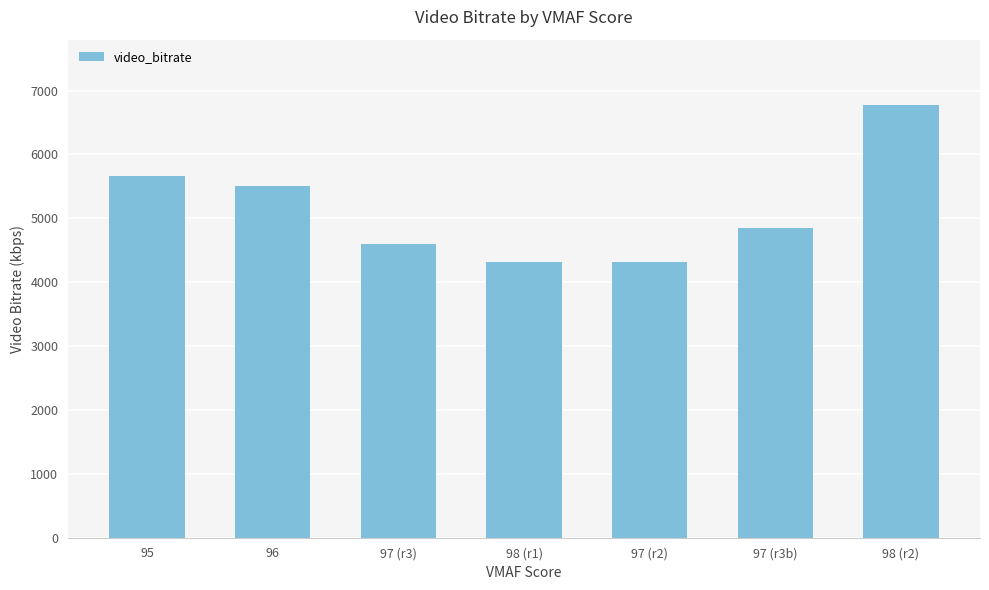

What is the value of the 6th bar from the left?

4843.5